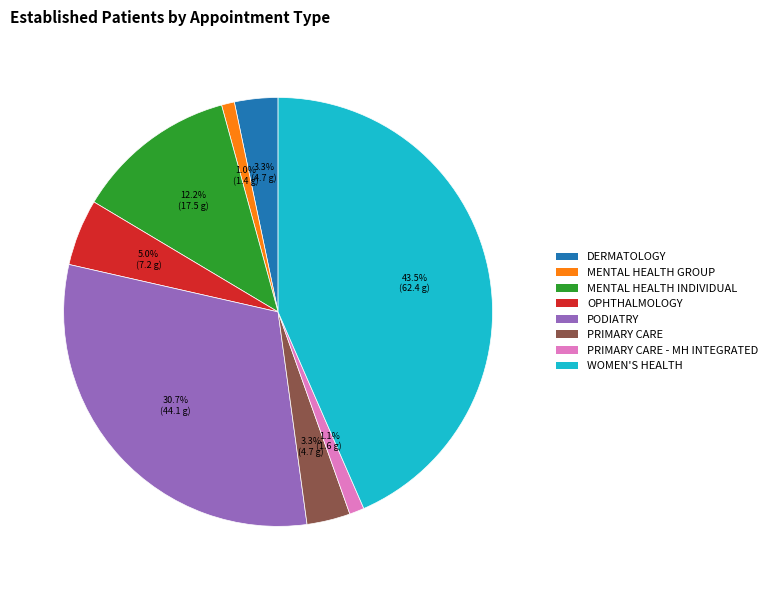

How many slices are in this pie chart?

8